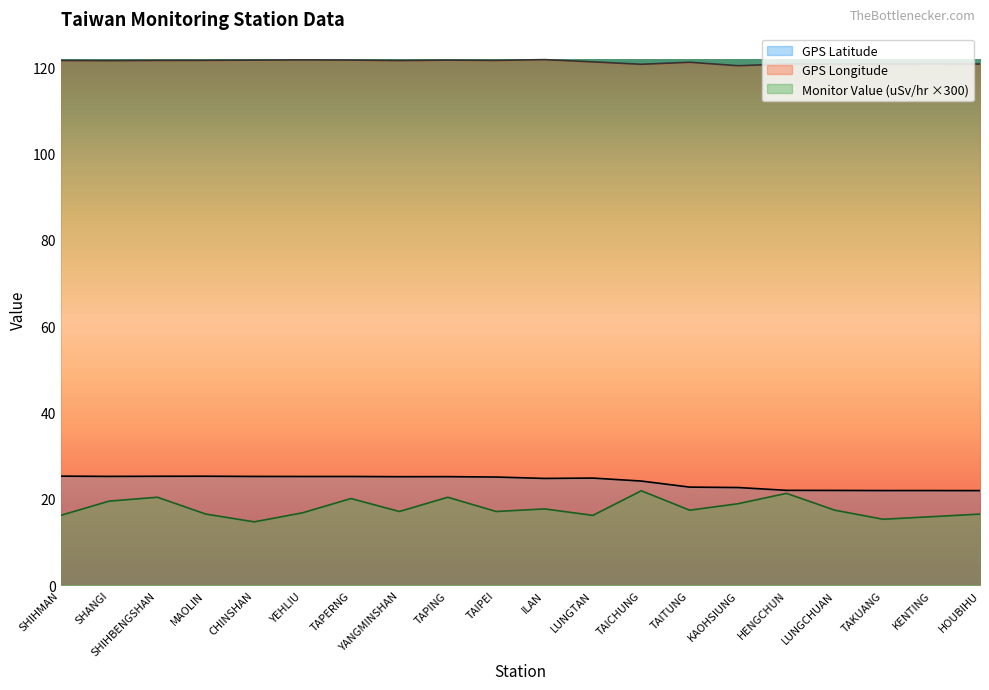

What is the difference between the second highest and minimum values in the GPS Latitude series?

3.3